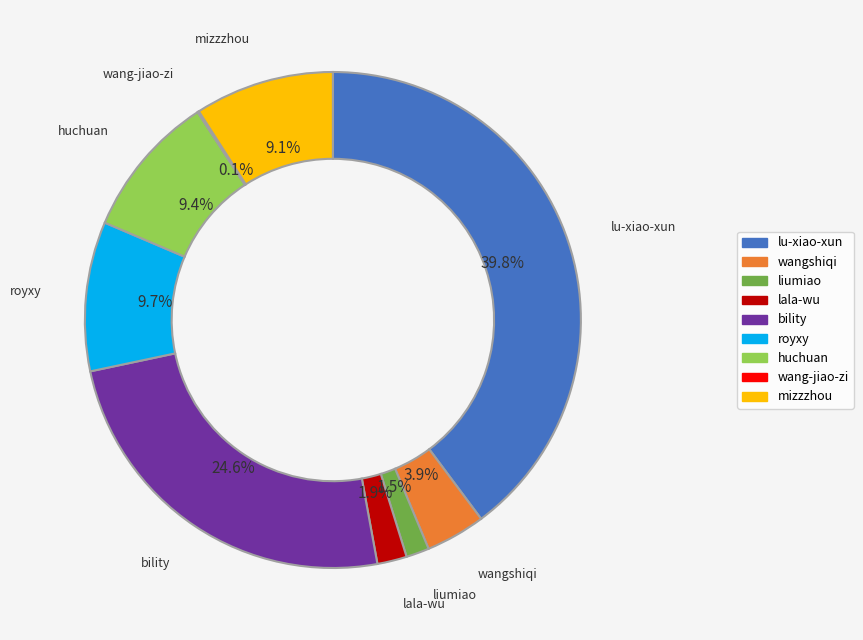

Which category has the biggest portion of the pie?

lu-xiao-xun